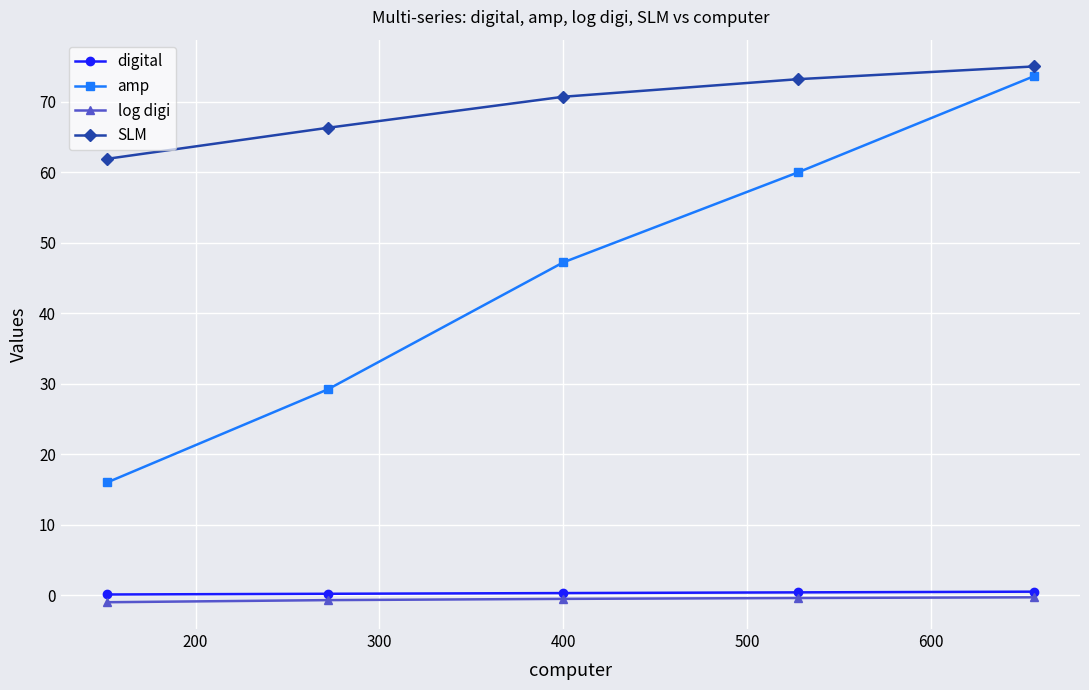

True or false: log digi and SLM intersect in this chart.

False